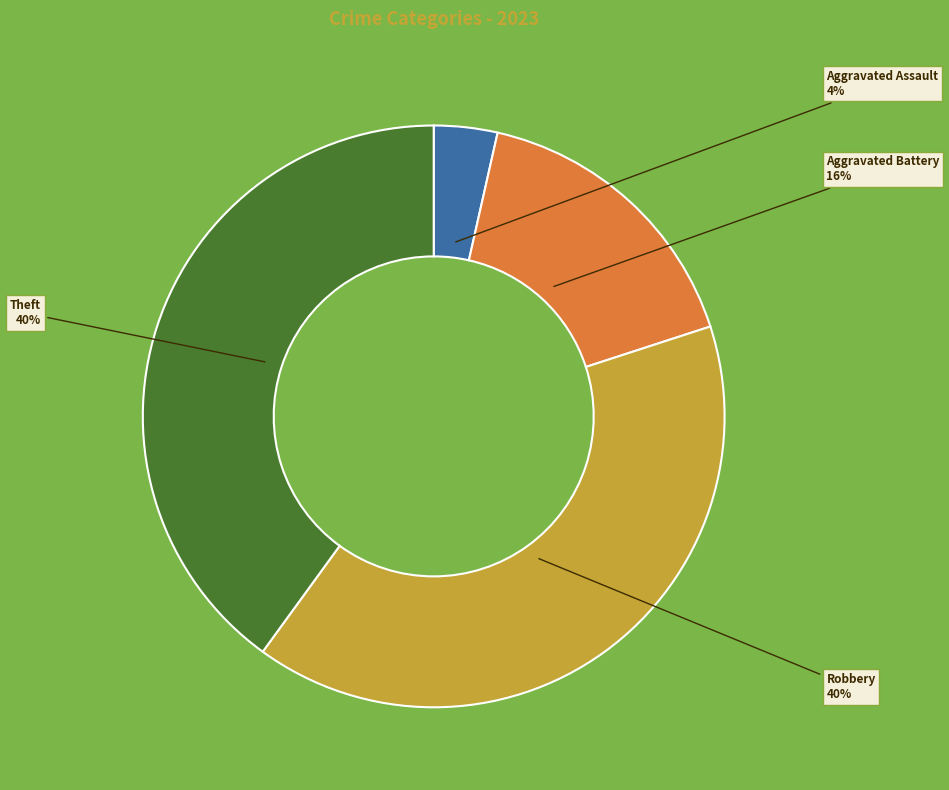

What is the smallest slice in the pie chart?

Aggravated Assault